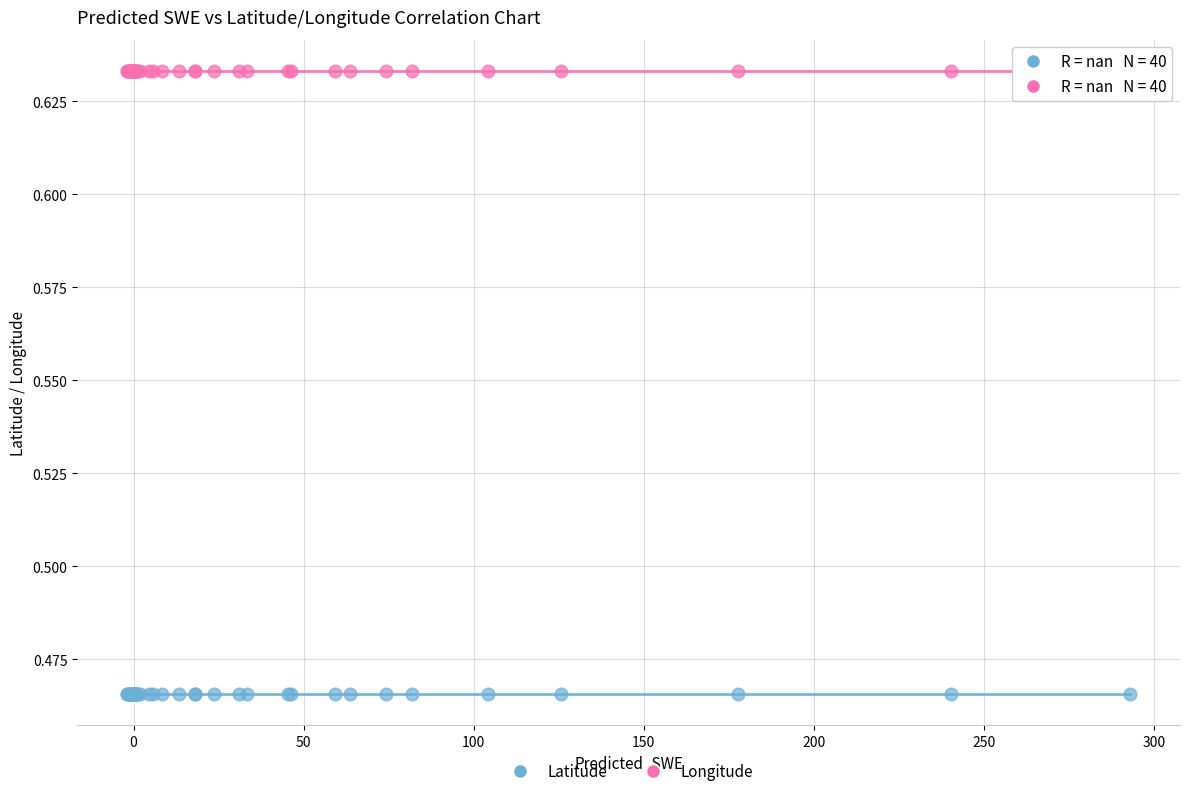

Which series contains the lowest Y value?

Latitude